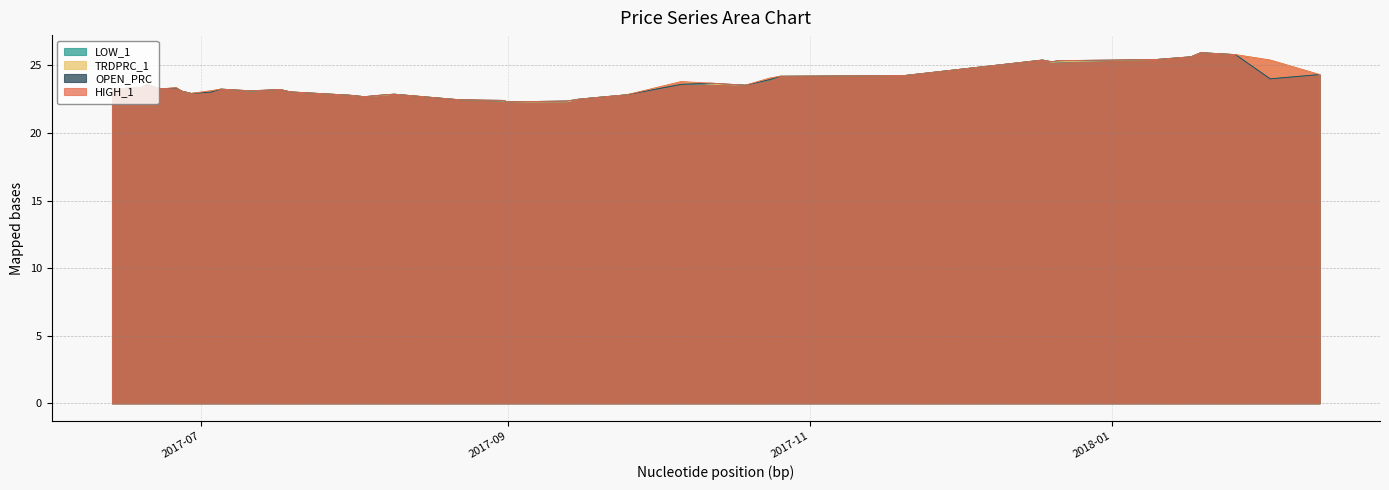

What is the sum of the LOW_1 values at 2018-01-17 and 2017-10-12?

49.2